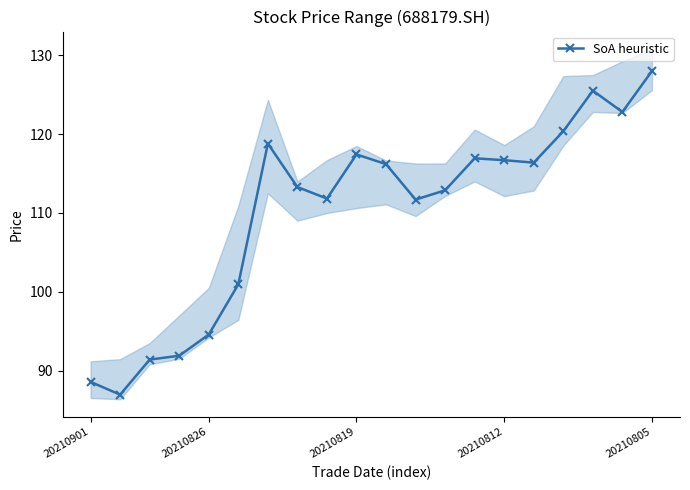

Is it true that SoA heuristic equals 71.8 at 20210819?

False